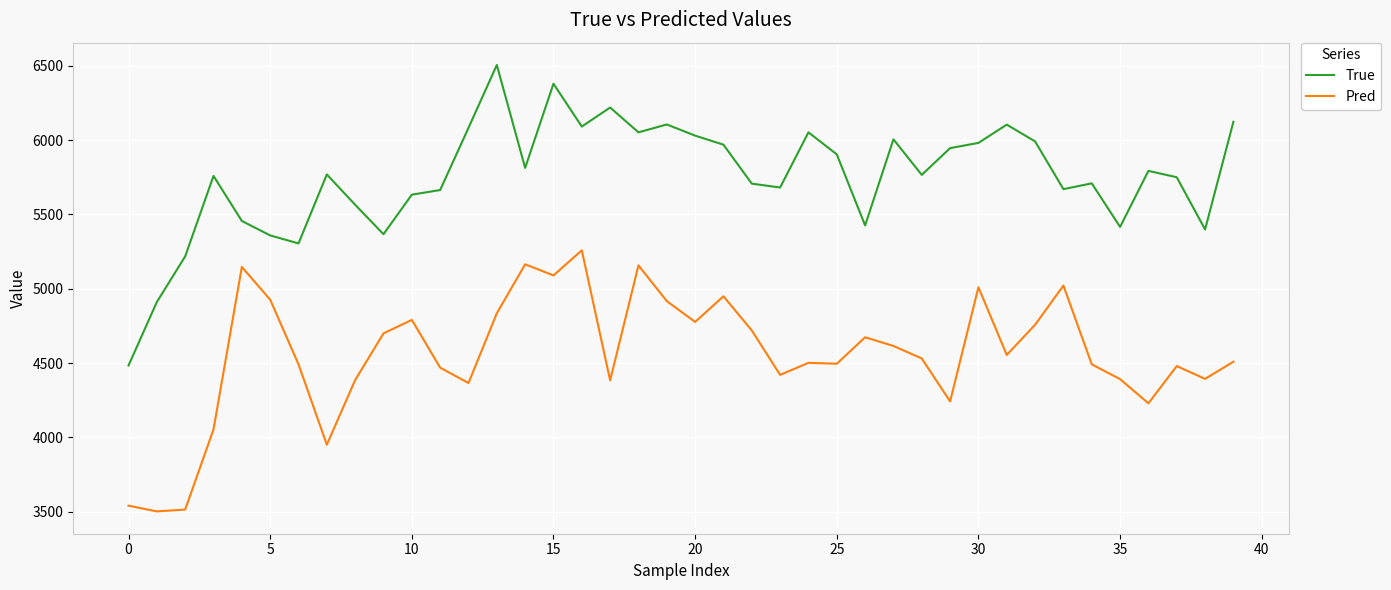

How many values in the True series are below 5769?

20